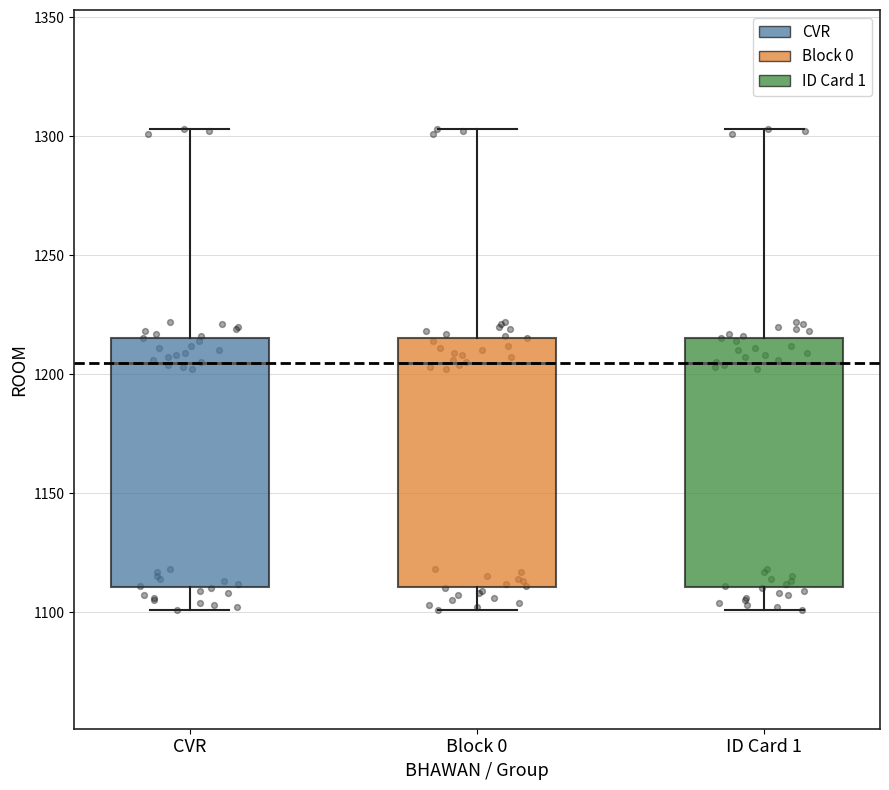

Reading left to right, transcribe this box plot: for each box, give where its median line is, the range the box spans, and where its two whiskers end, as read against the y-axis. The values are not printed on the chart, so give them approximately, as read against the axis.

CVR: median 1205, box 1110 to 1215, whiskers 1100 to 1305
Block 0: median 1205, box 1110 to 1215, whiskers 1100 to 1305
ID Card 1: median 1205, box 1110 to 1215, whiskers 1100 to 1305